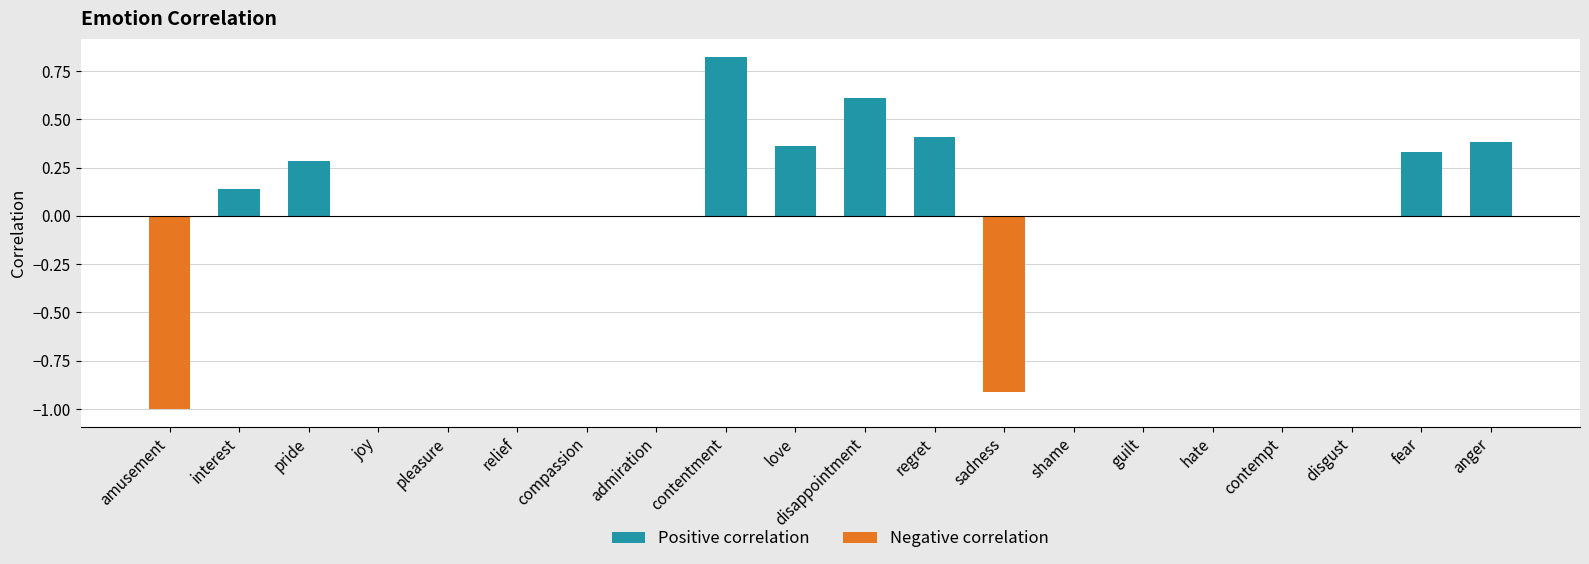

What is the sum of all Negative correlation values?

-1.9